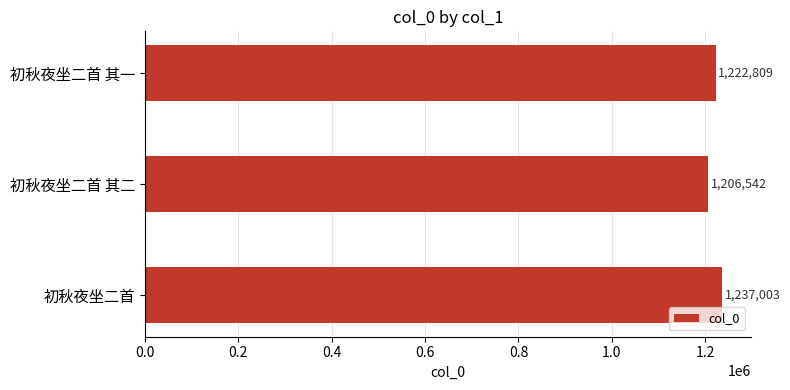

Between 初秋夜坐二首 其二 and 初秋夜坐二首 其一, which is larger?

初秋夜坐二首 其一